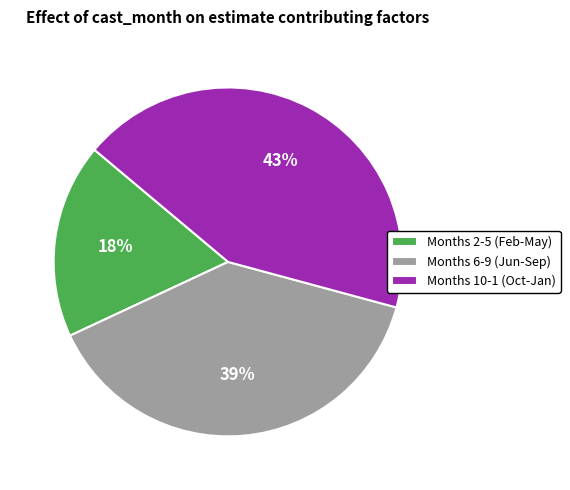

Which category has the biggest portion of the pie?

Months 10-1 (Oct-Jan)